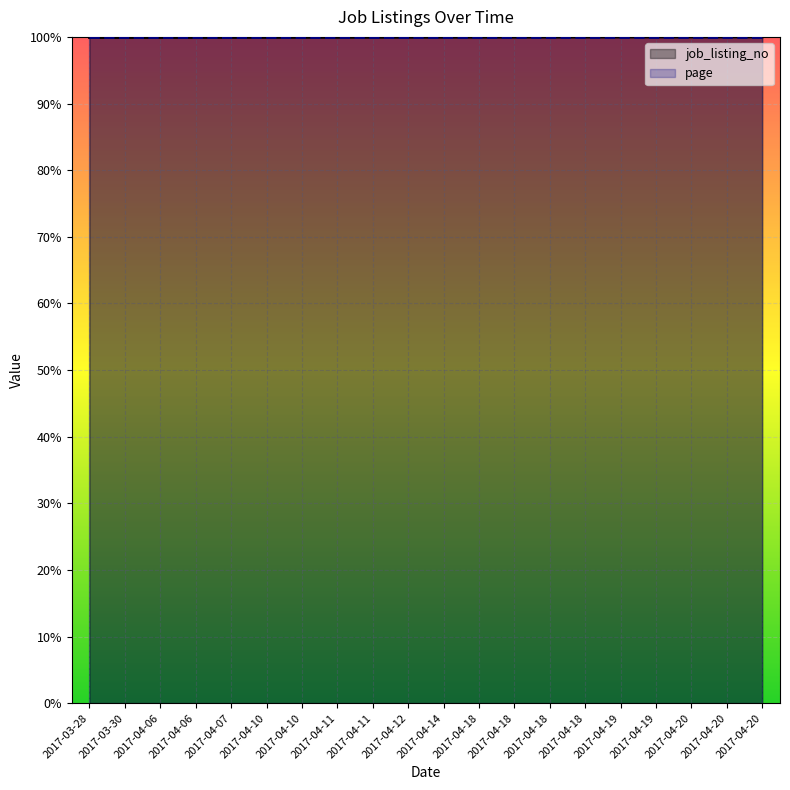

Which category has the lowest value across all series?

2017-03-28